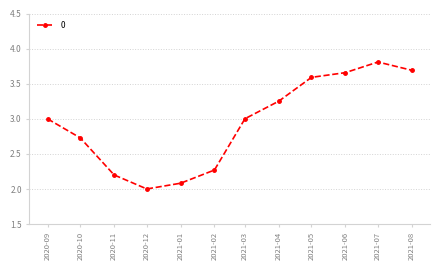

What is the label of the 11th point from the left?

2021-07